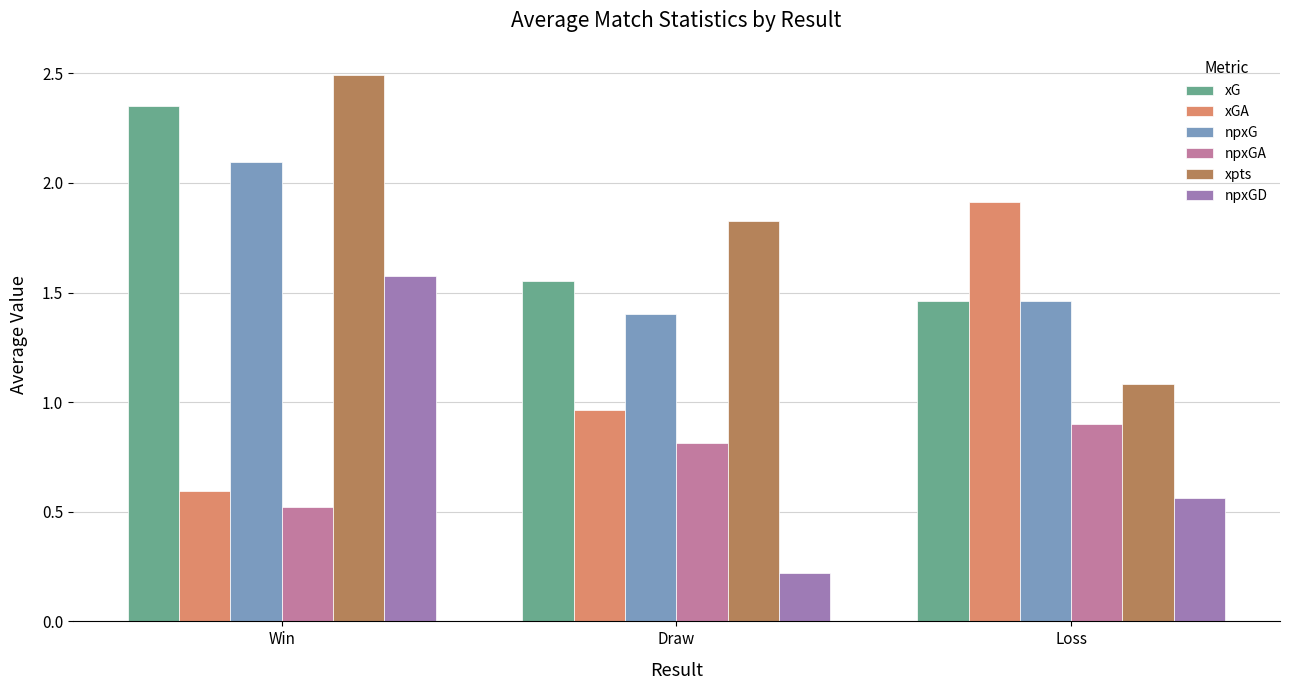

True or false: xG has a value of 0.6 at Loss.

False